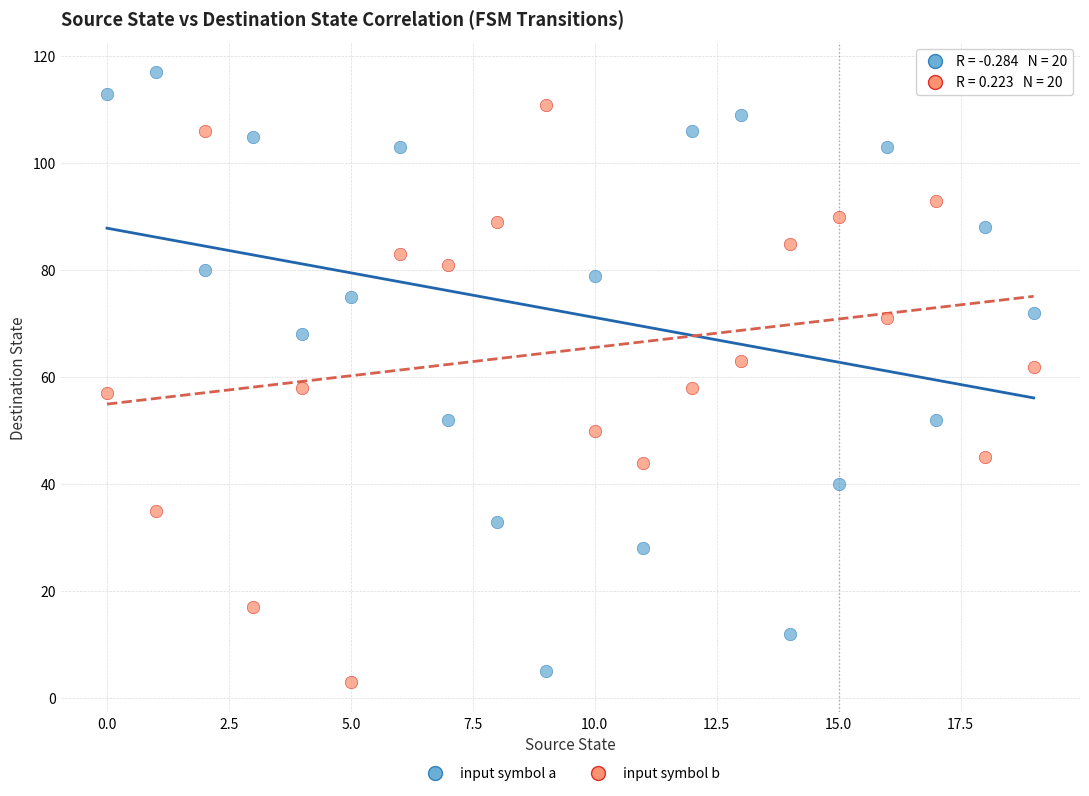

Which series reaches the maximum Y coordinate?

input symbol a